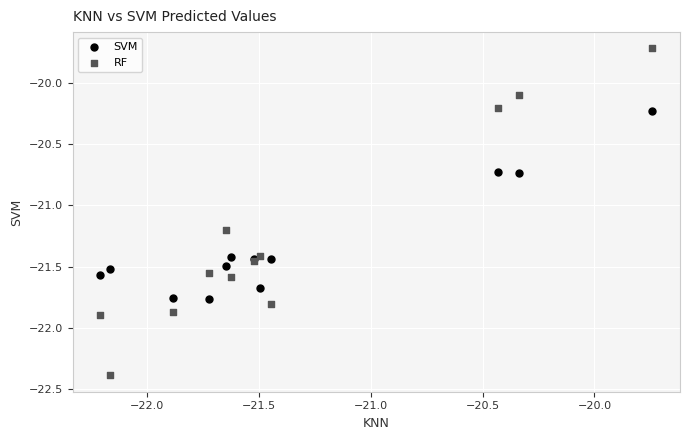

Which series reaches the minimum Y coordinate?

RF